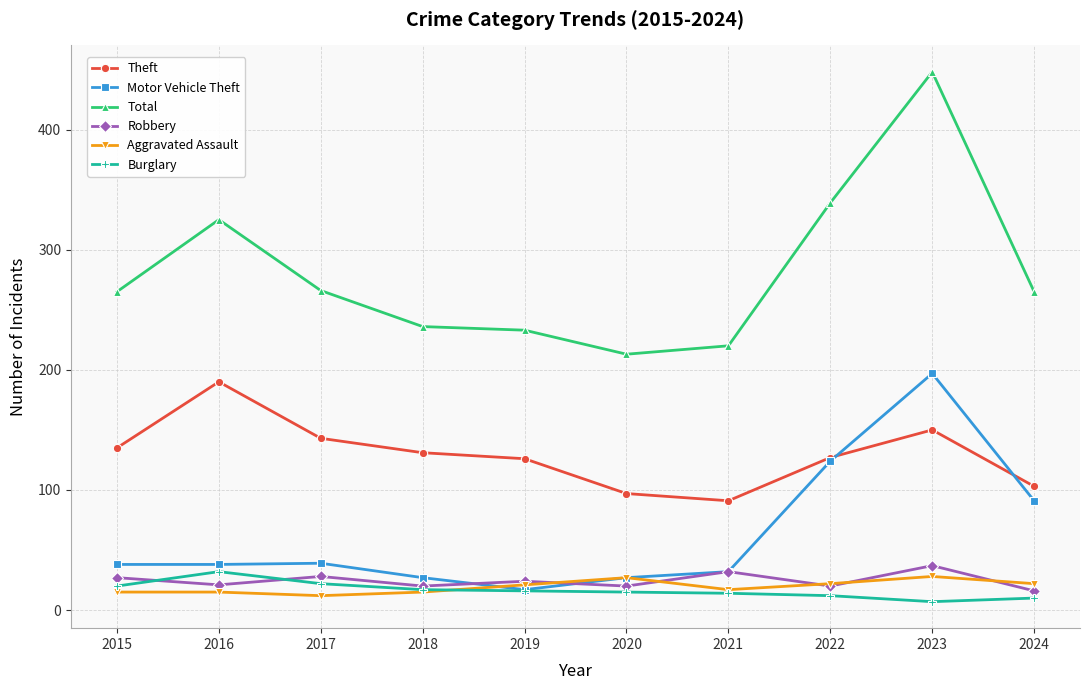

Does the chart have visible grid lines?

Yes